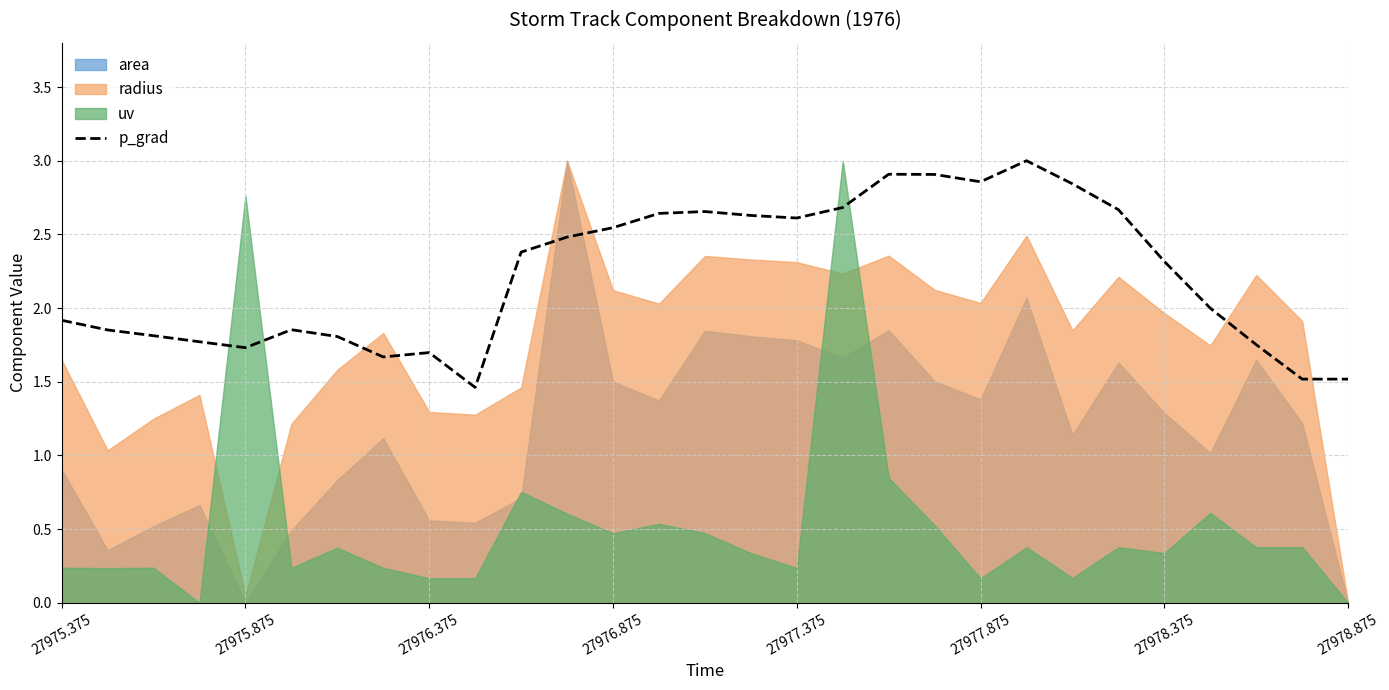

True or false: p_grad has a value of 1.7 at 27975.875.

True